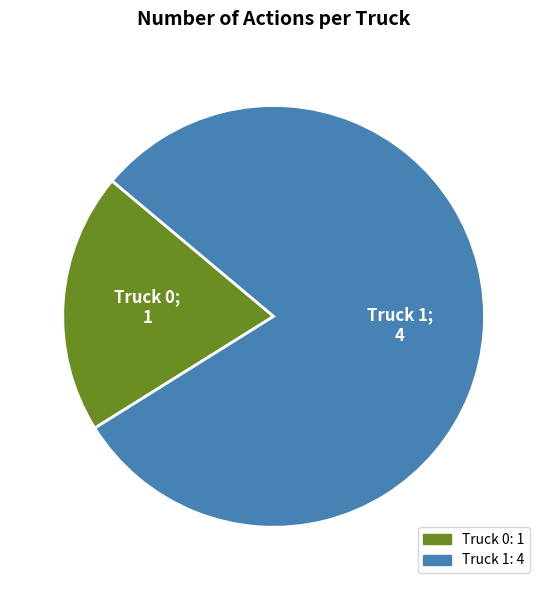

Approximately how many times larger is the value at Truck 1 compared to Truck 0?

4.0